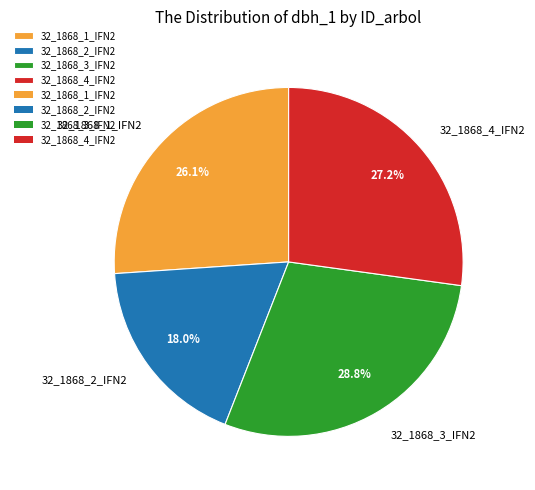

To the nearest percent, what percentage of the pie is 32_1868_4_IFN2?

27%